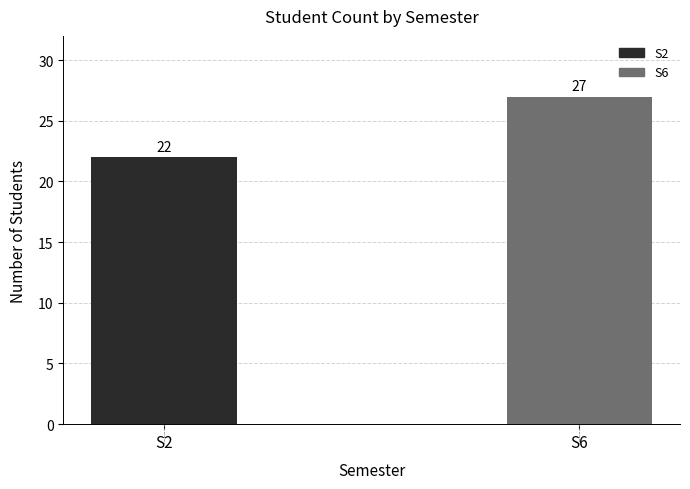

What is the value of the 1st bar from the left?

22